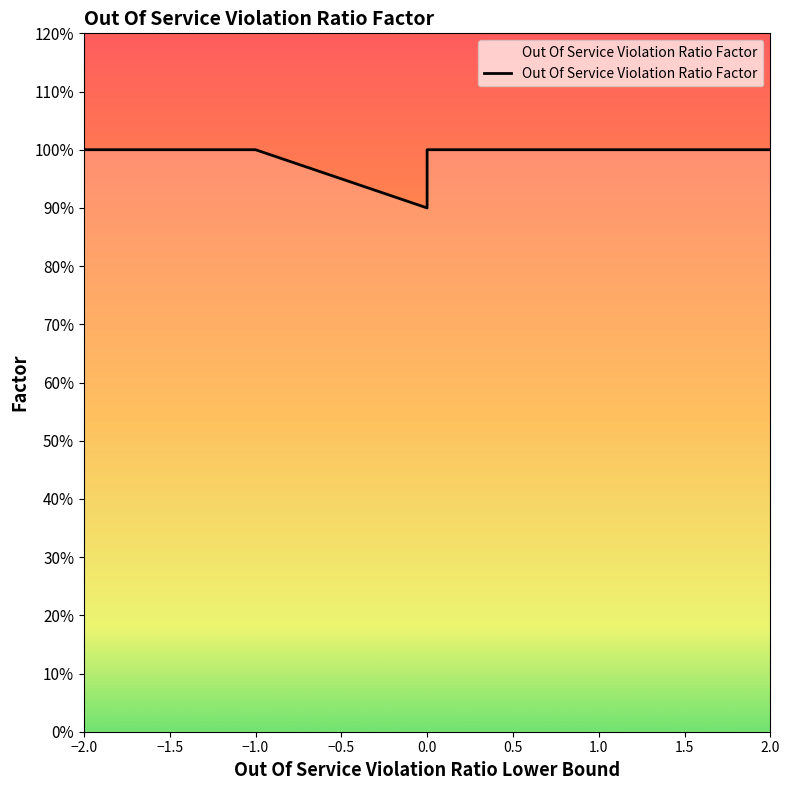

Is this an area chart (filled region under the line)?

Yes